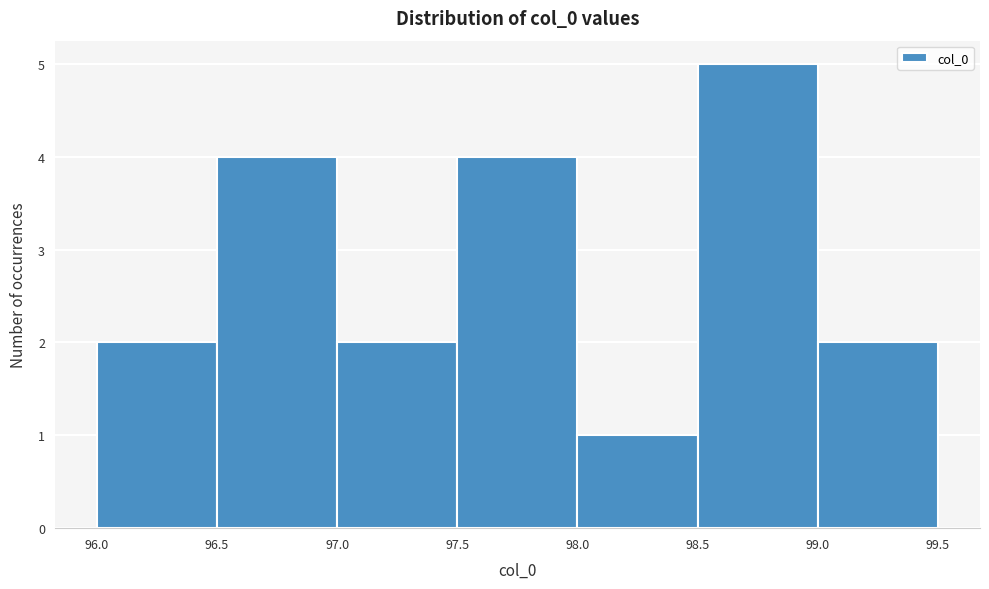

What is the height of the bar covering 98.5 to 99.0 on the x-axis? The values are not printed on the chart, so give them approximately, as read against the axis.

5